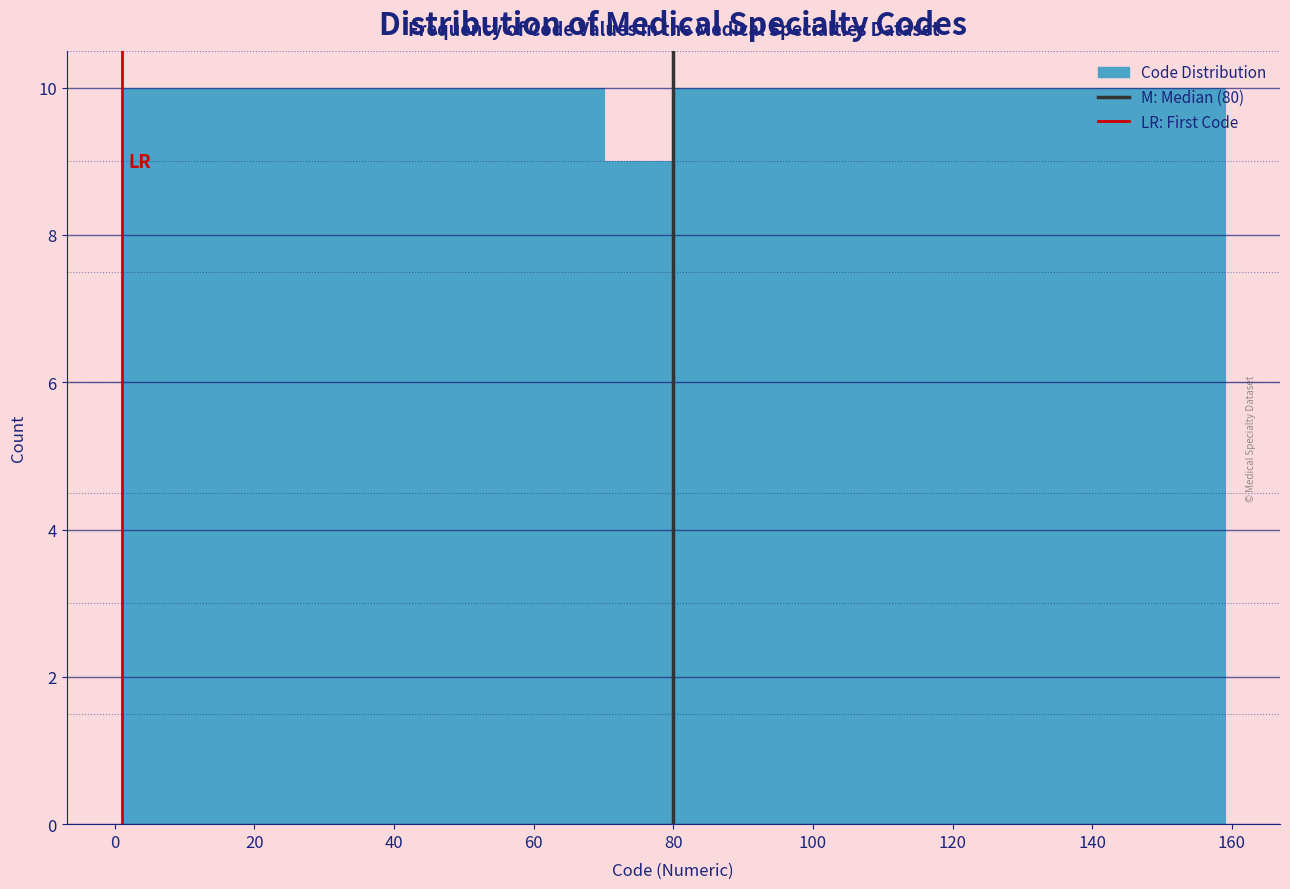

Reading left to right, list every bar in this chart as the range it spans on the x-axis followed by its height. Neither the bar edges nor the heights are printed on the chart, so give them approximately, as read against the axes.

2 to 10: 10
10 to 20: 10
20 to 30: 10
30 to 40: 10
40 to 50: 10
50 to 60: 10
60 to 70: 10
70 to 80: 9
80 to 90: 10
90 to 100: 10
100 to 110: 10
110 to 120: 10
120 to 130: 10
130 to 140: 10
140 to 150: 10
150 to 160: 10